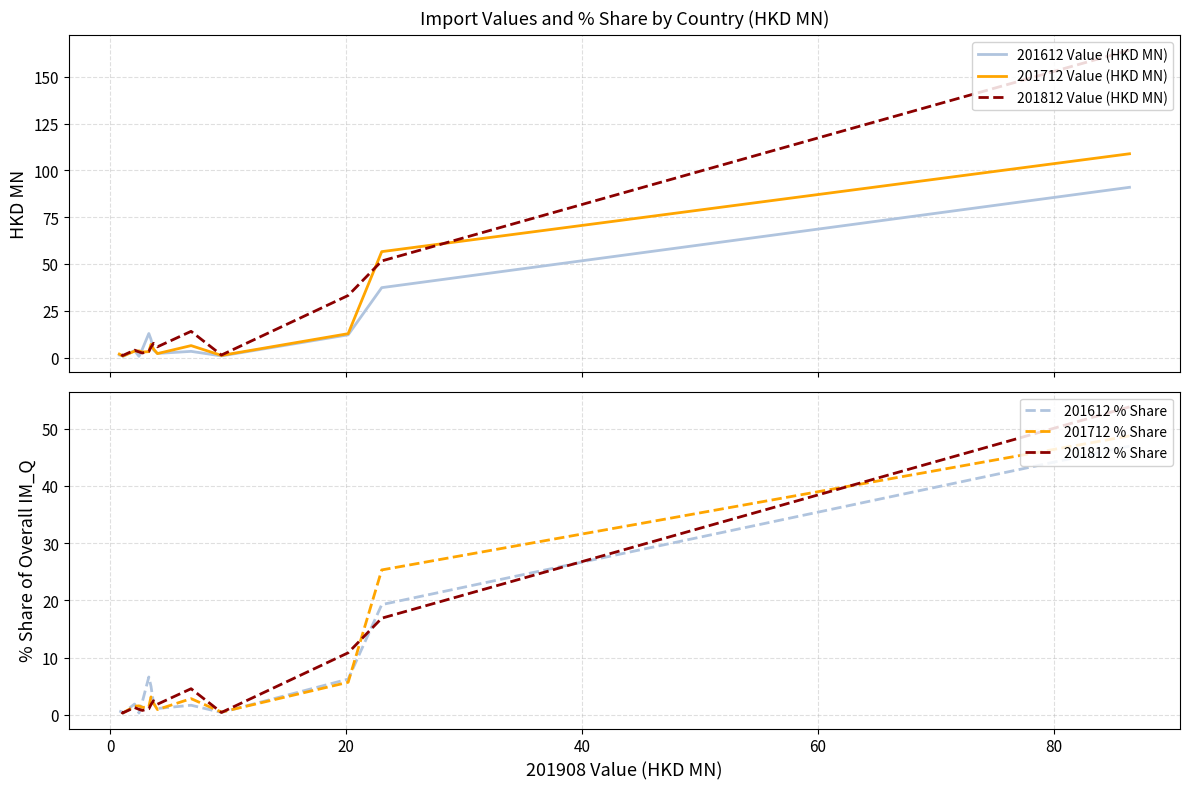

What is the minimum value for 201812 Value (HKD MN)?

1.0